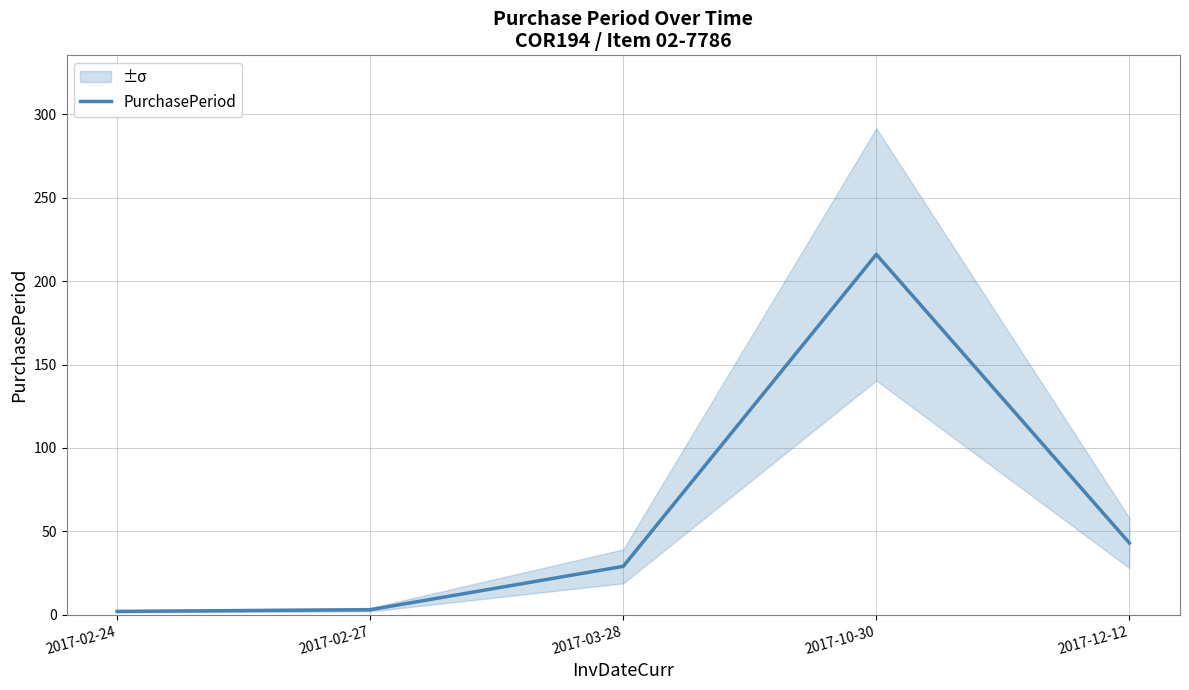

What position from the left is 2017-03-28?

3